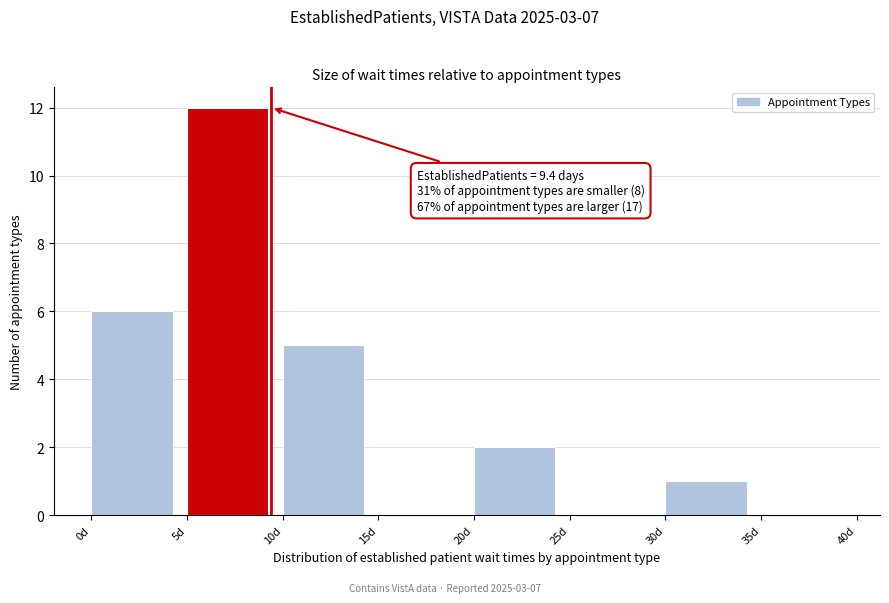

Which range on the x-axis has the tallest bar?

5 to 10